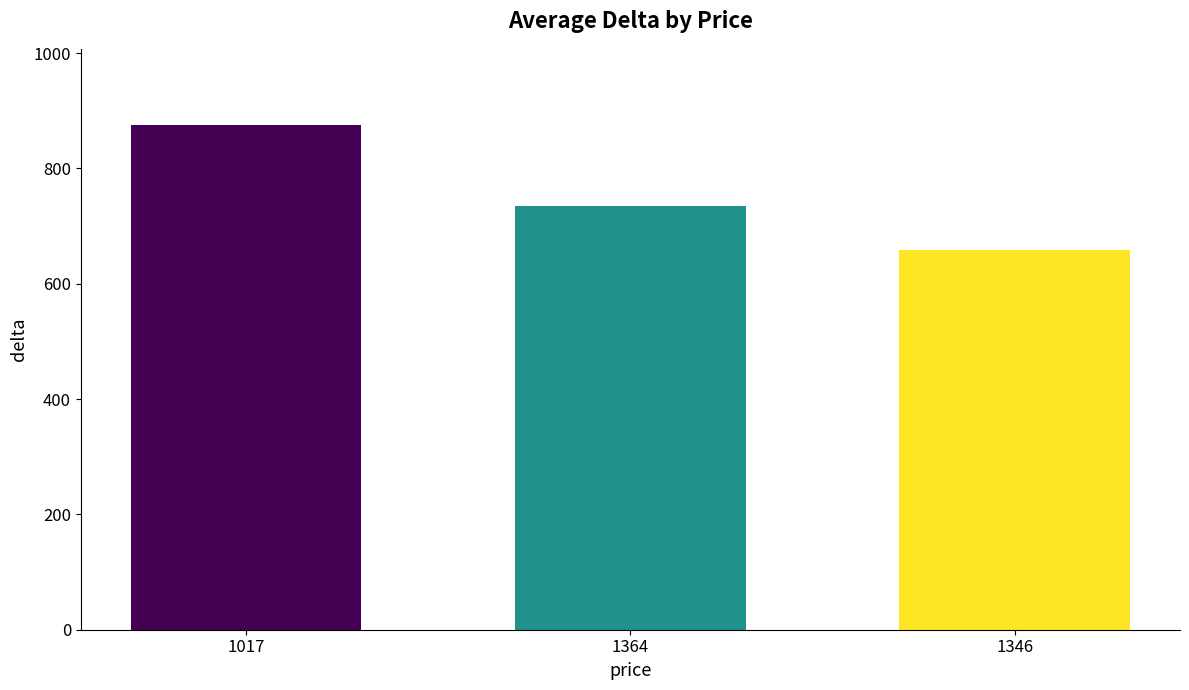

What is the minimum value shown in the chart?

658.5